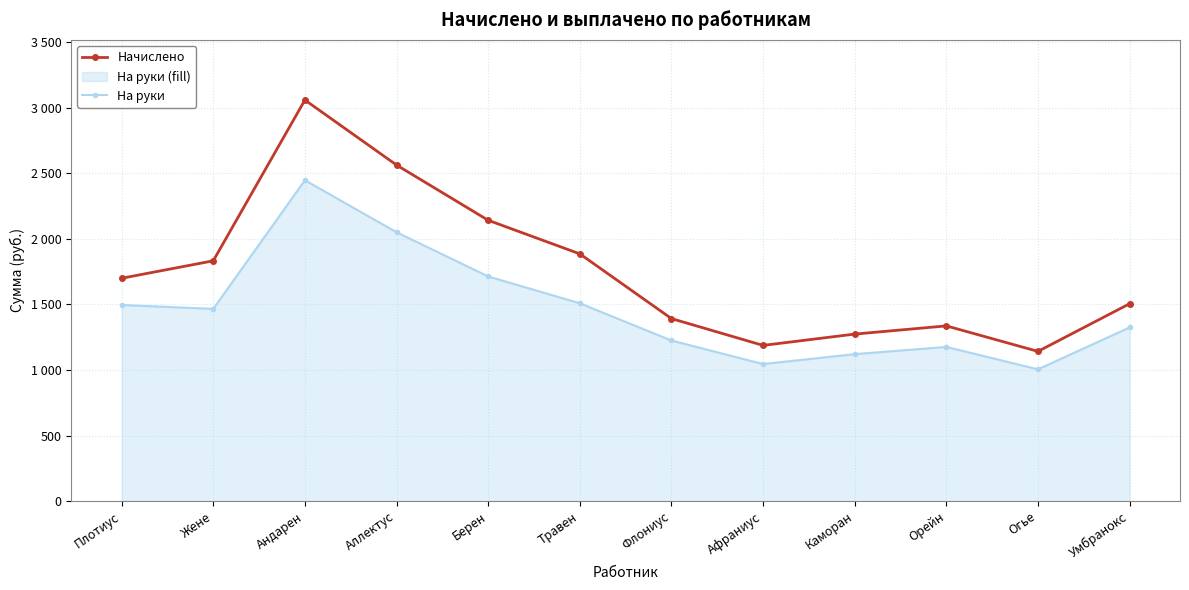

At which category does Начислено reach its first local valley?

Афраниус